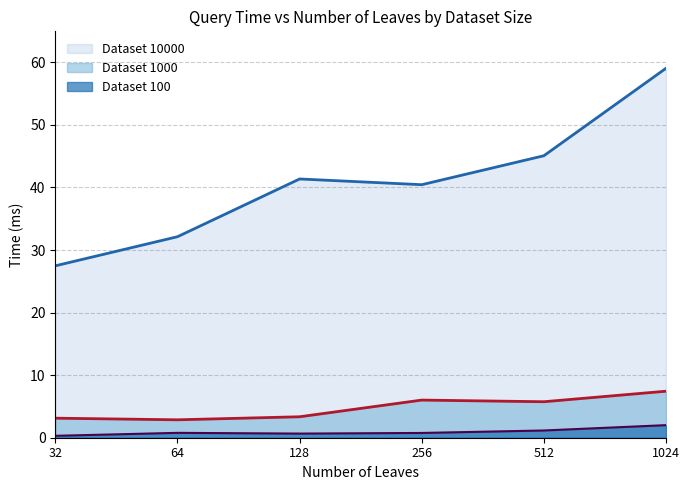

What is the value of the Dataset 1000 point at the 5th from the left?

5.8